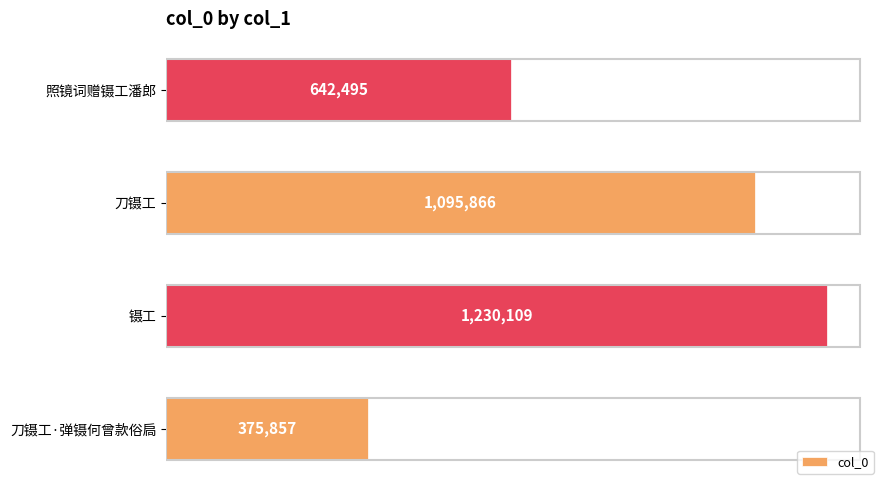

Are the bars horizontal?

Yes